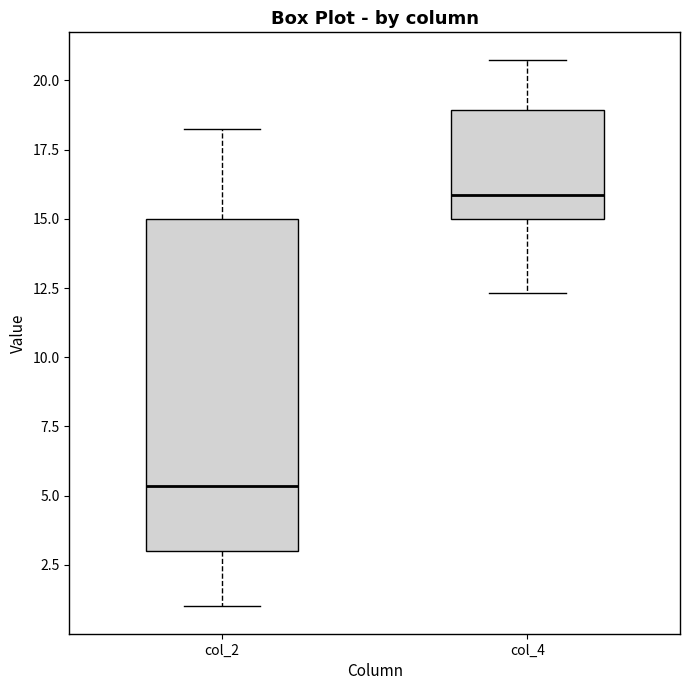

Reading left to right, read every box against the y-axis: the position of its median line, the range the box covers, and the ends of its whiskers. The values are not printed on the chart, so give them approximately, as read against the axis.

col_2: median 5.5, box 3.0 to 15.0, whiskers 1.0 to 18.5
col_4: median 16.0, box 15.0 to 19.0, whiskers 12.5 to 21.0